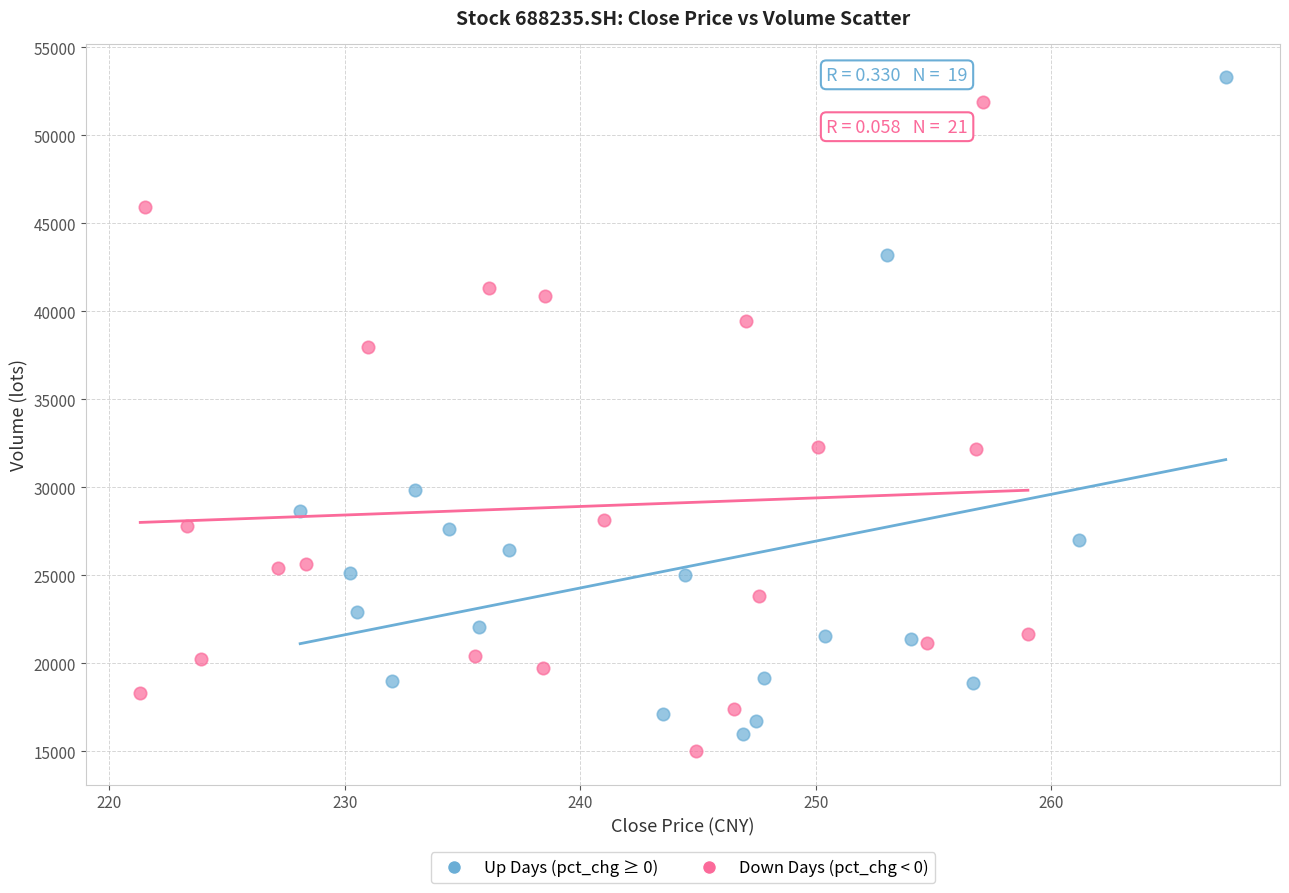

Which series reaches the maximum Y coordinate?

Up Days (pct_chg ≥ 0)